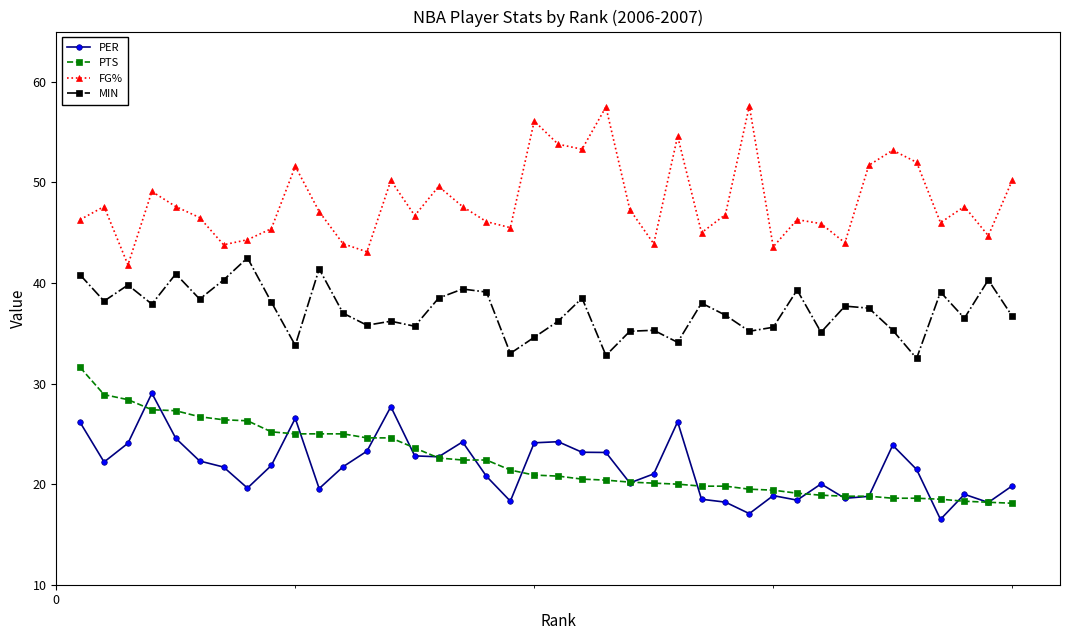

List the series in order of their peak value, highest first.

FG%, MIN, PTS, PER